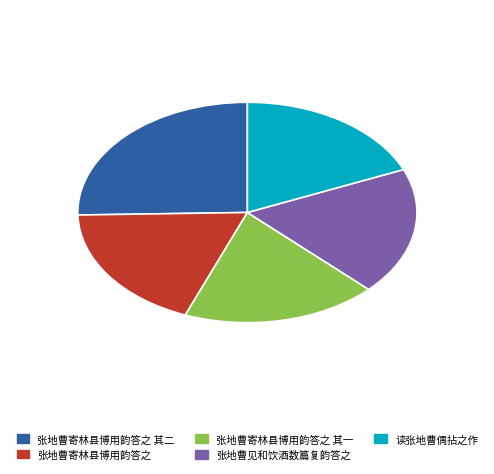

Is there any slice that represents more than half of the pie?

No